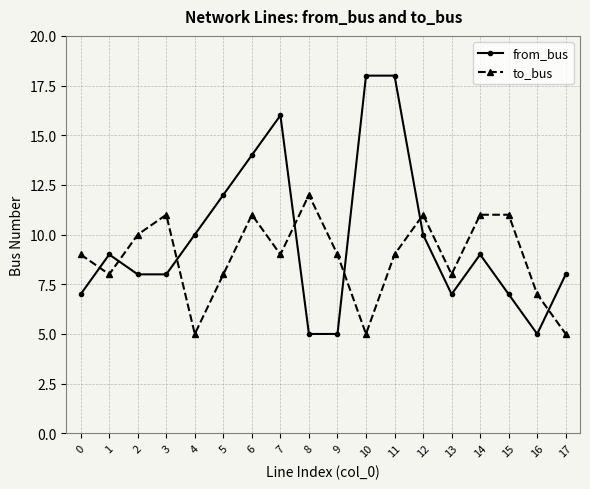

The value of to_bus at 6 is 11. True or false?

True